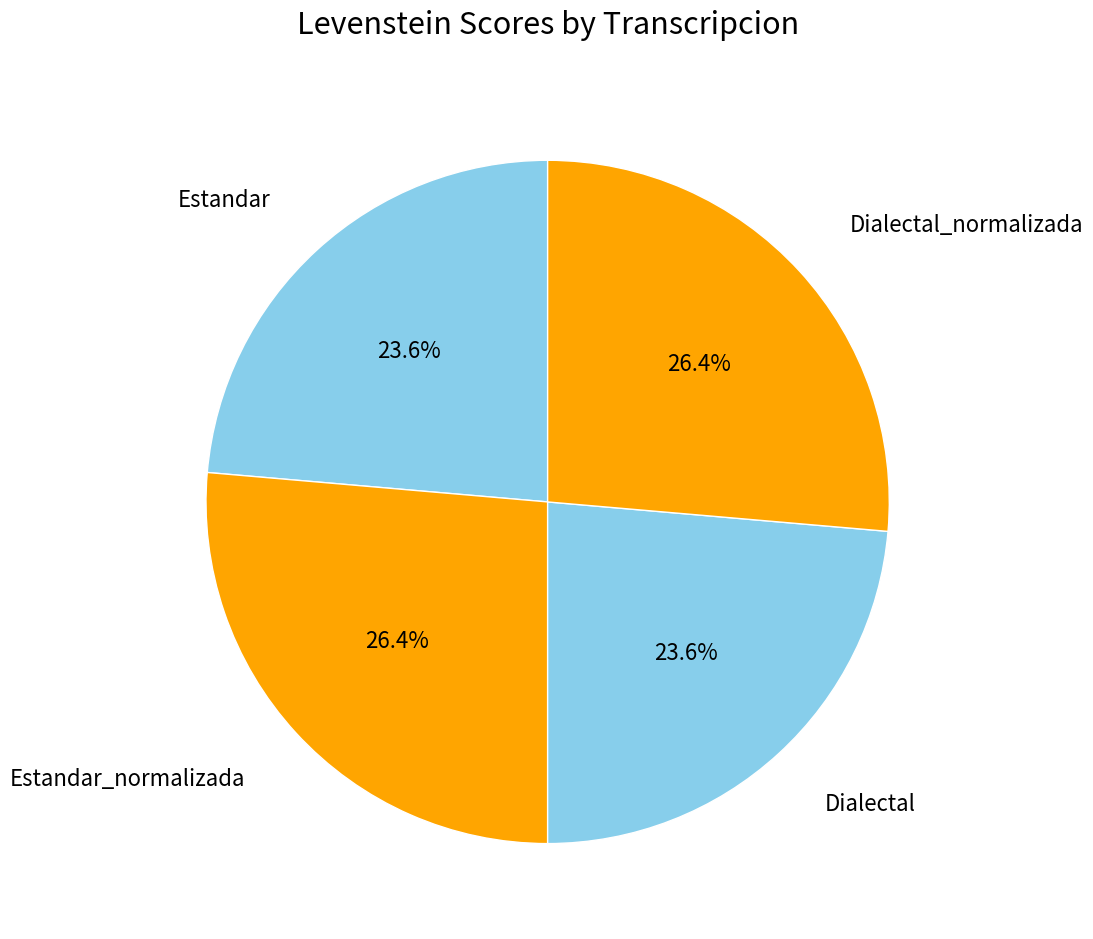

How many slices are in this pie chart?

4